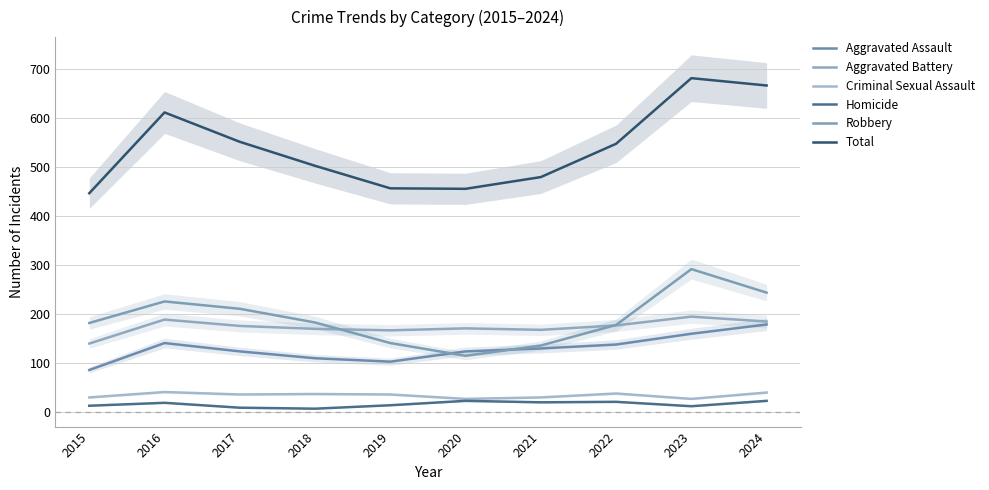

Reading right to left, extract all data points from this chart.

Aggravated Assault: 2024=178	2023=159	2022=137	2021=129	2020=123	2019=102	2018=109	2017=123	2016=140	2015=85
Aggravated Battery: 2024=184	2023=194	2022=176	2021=167	2020=170	2019=166	2018=169	2017=175	2016=188	2015=139
Criminal Sexual Assault: 2024=39	2023=26	2022=37	2021=29	2020=26	2019=35	2018=36	2017=35	2016=40	2015=29
Homicide: 2024=22	2023=11	2022=20	2021=19	2020=22	2019=13	2018=6	2017=8	2016=18	2015=12
Robbery: 2024=243	2023=291	2022=177	2021=135	2020=114	2019=140	2018=182	2017=210	2016=225	2015=181
Total: 2024=666	2023=681	2022=547	2021=479	2020=455	2019=456	2018=502	2017=551	2016=611	2015=446